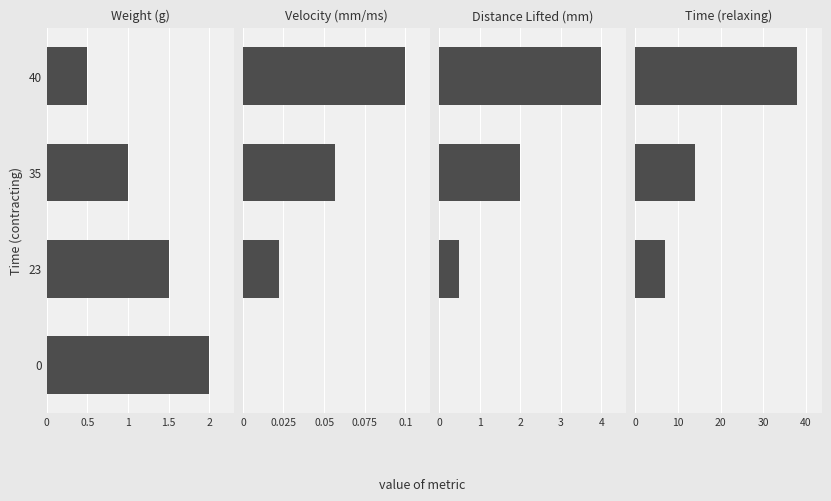

Read the Weight (g) value at 35.

1.0